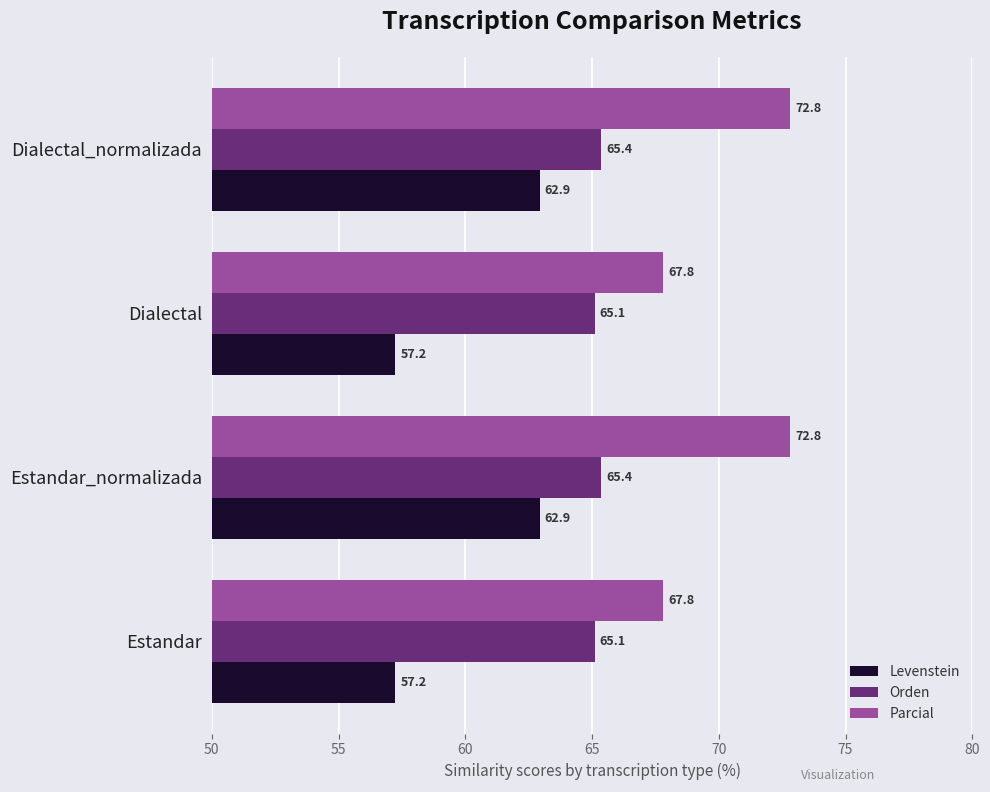

What is the lowest value of the Levenstein series?

57.2